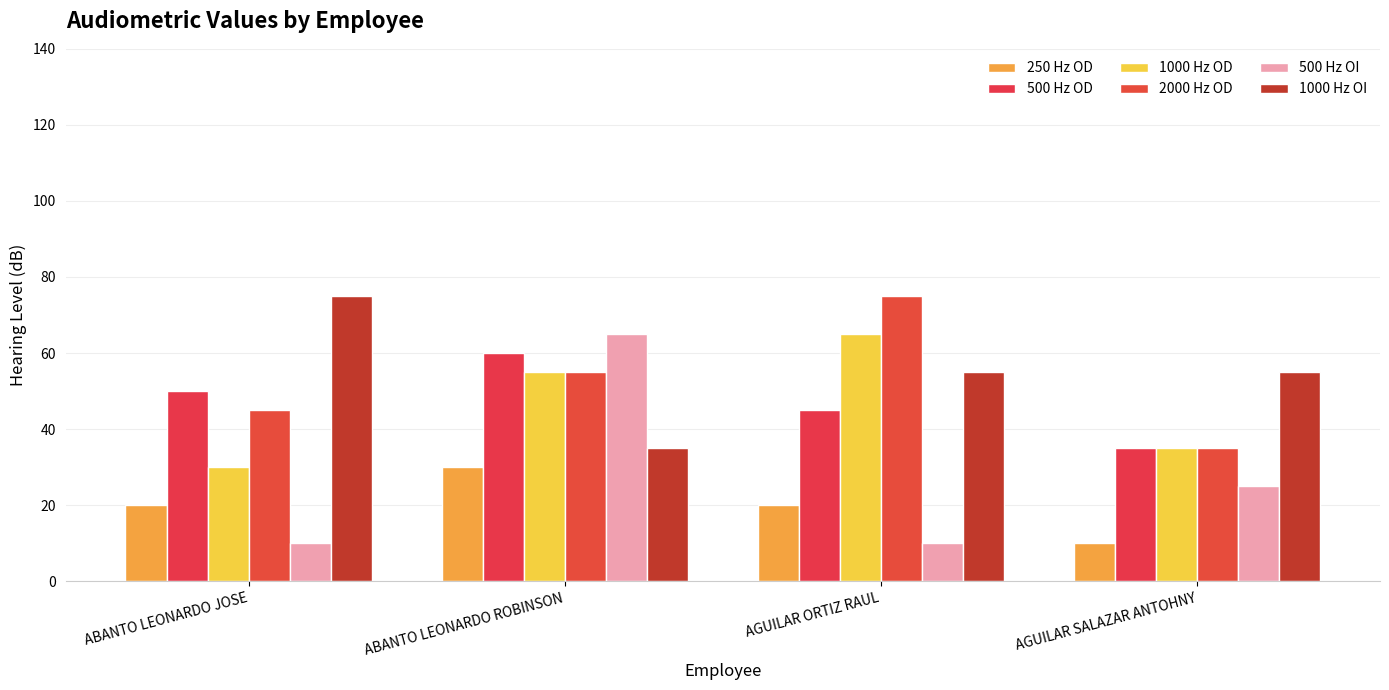

How many data points in 500 Hz OI are less than 25?

2